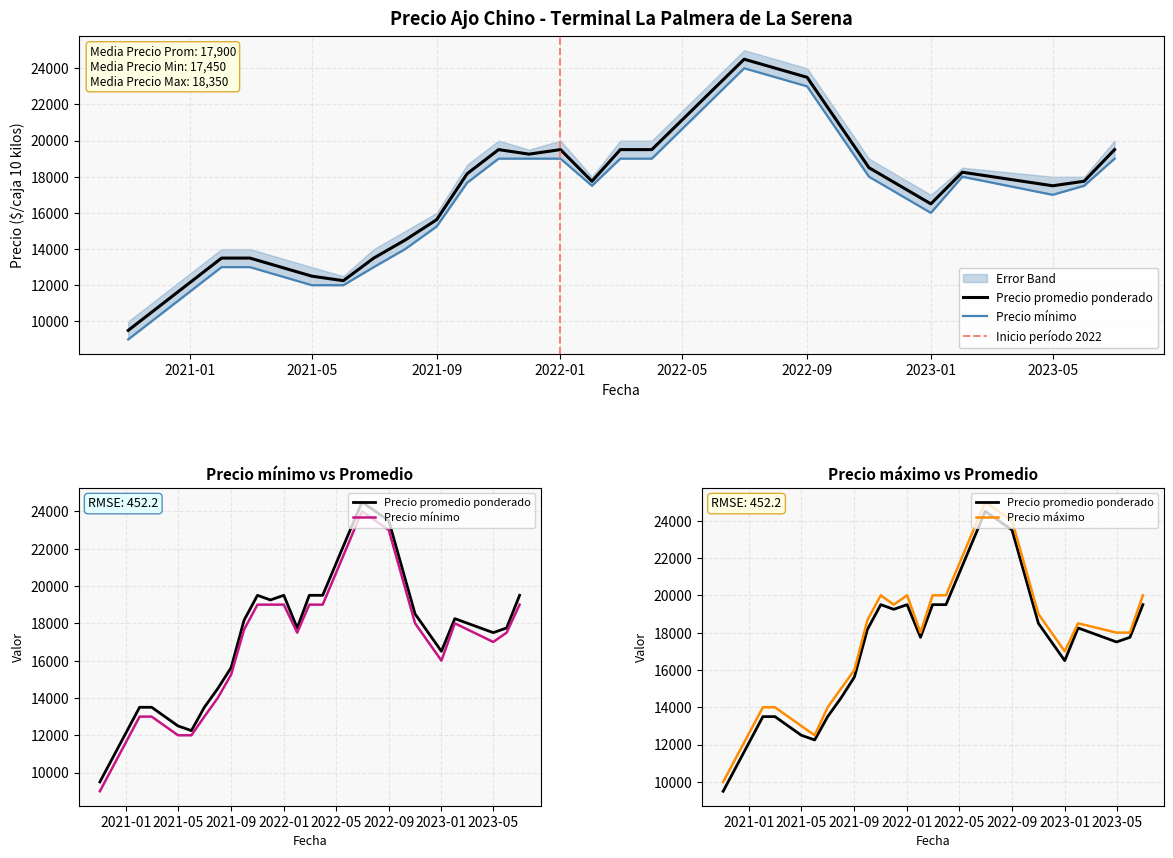

True or false: Precio promedio ponderado and Precio maximo intersect in this chart.

False